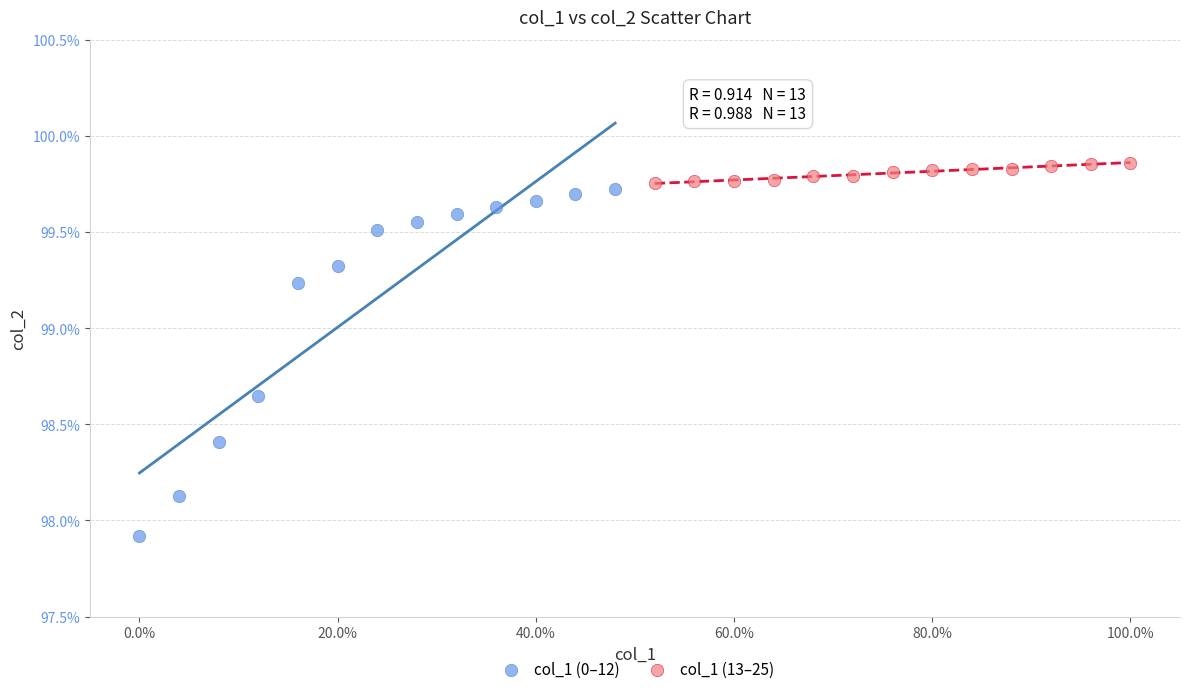

Which series contains the lowest Y value?

col_1 (0–12)